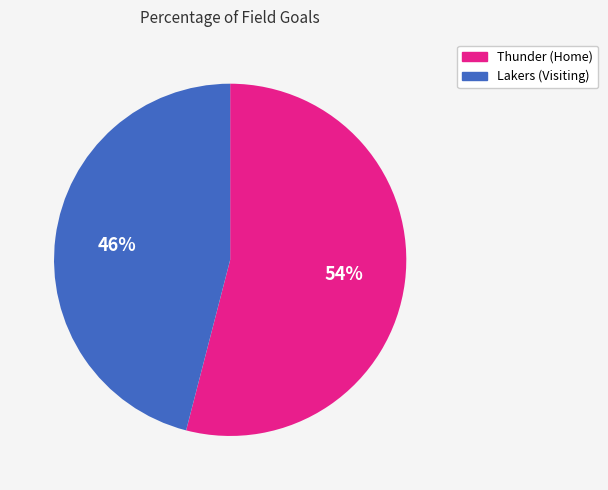

To the nearest percent, what percentage of the pie is Lakers (Visiting)?

46%